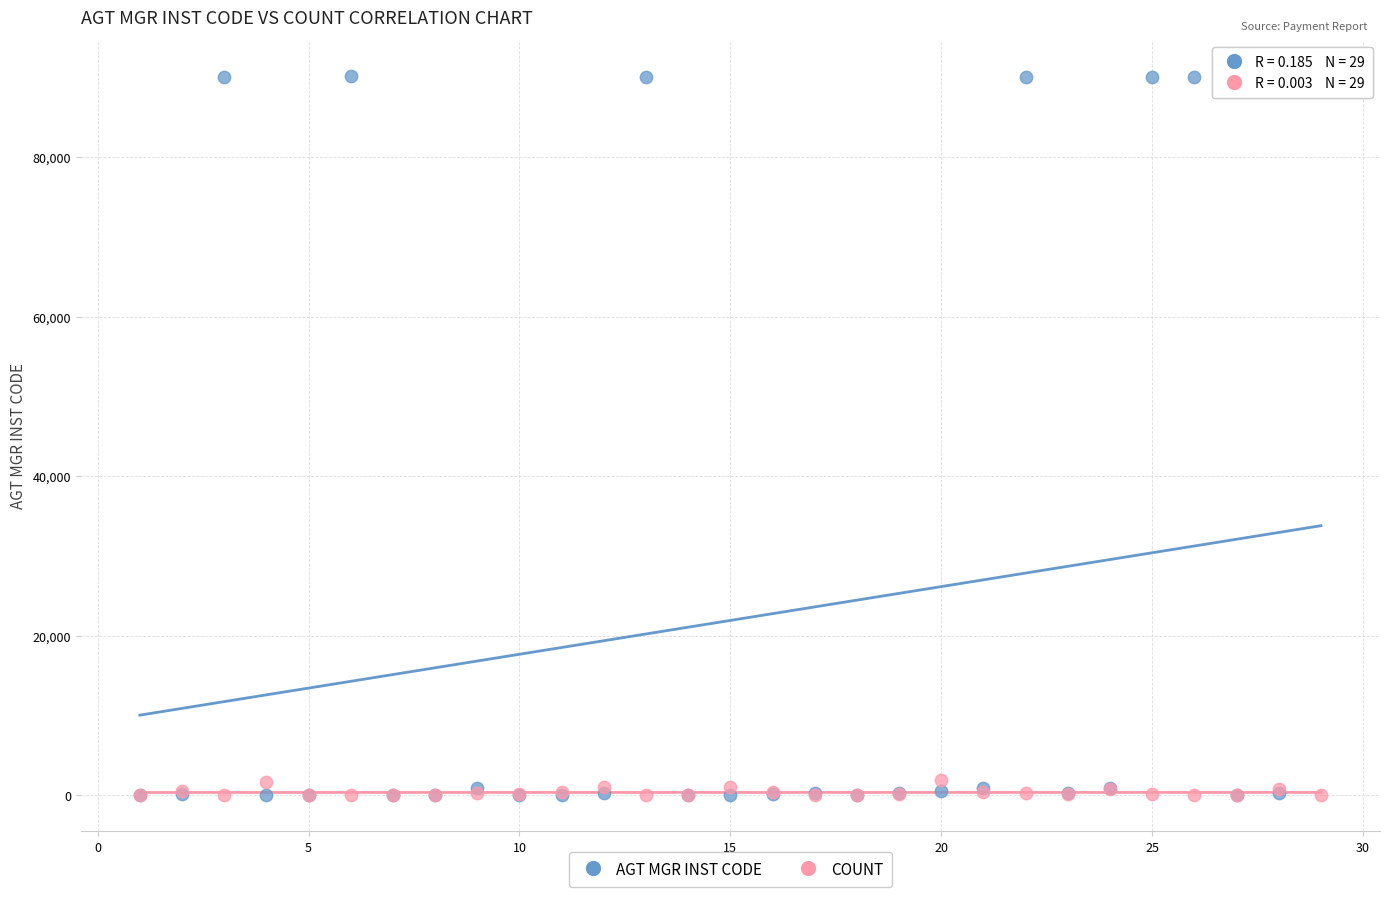

What are all the series names shown in the legend?

AGT MGR INST CODE, COUNT